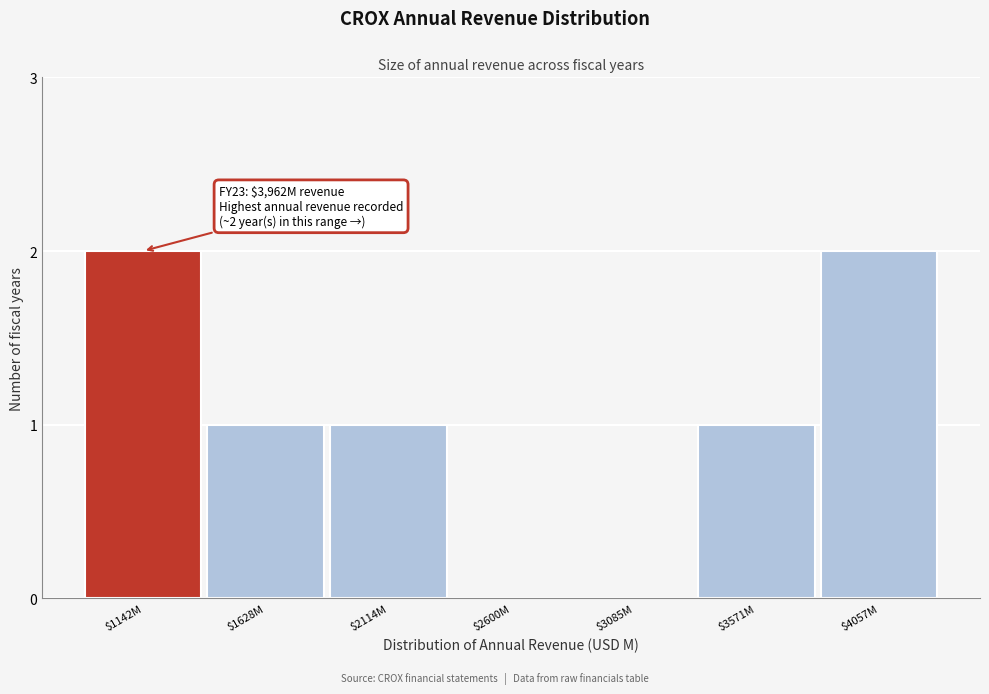

True or false: the data shows 1 at $1628M.

True